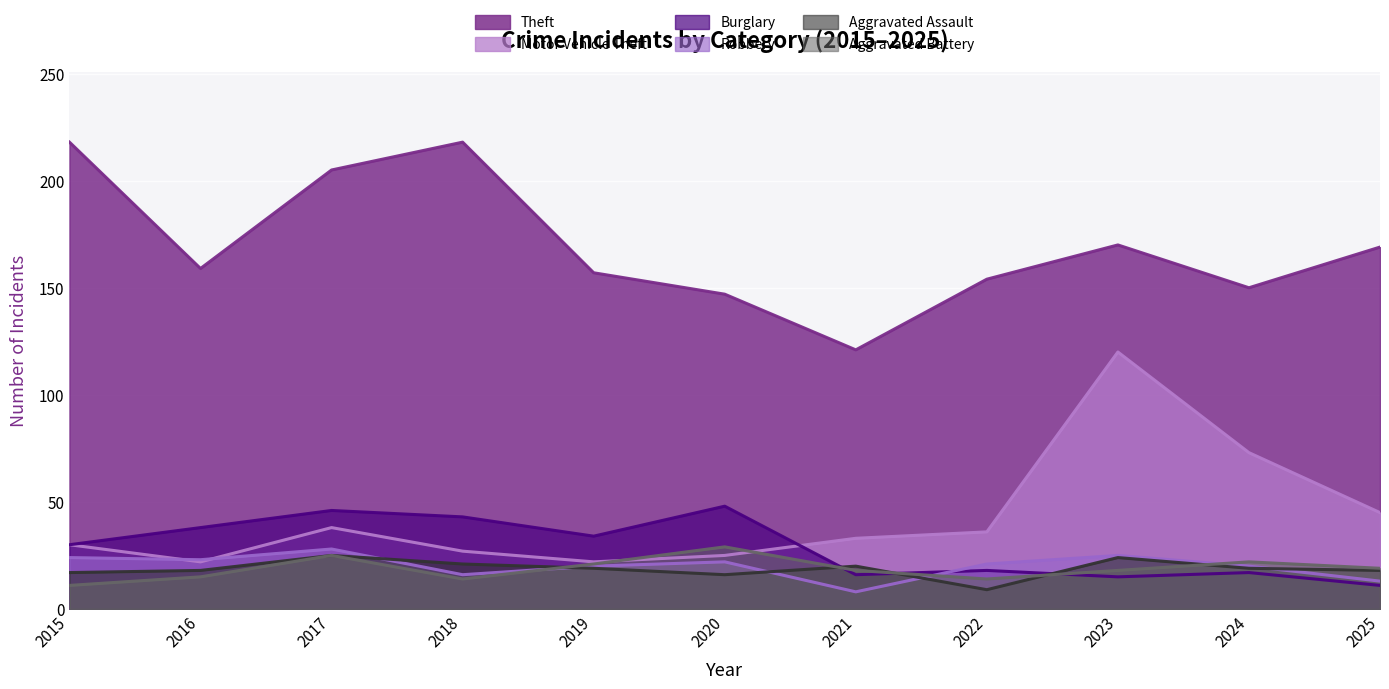

Rank the categories by Motor Vehicle Theft value from highest to lowest.

2023, 2024, 2025, 2017, 2022, 2021, 2015, 2018, 2020, 2016, 2019